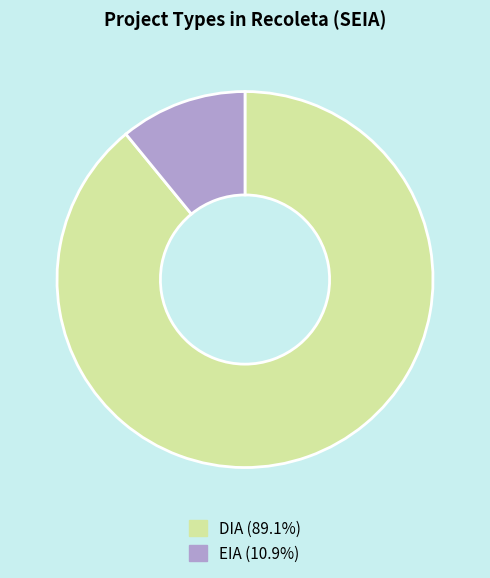

Which category has the smallest portion of the pie?

EIA